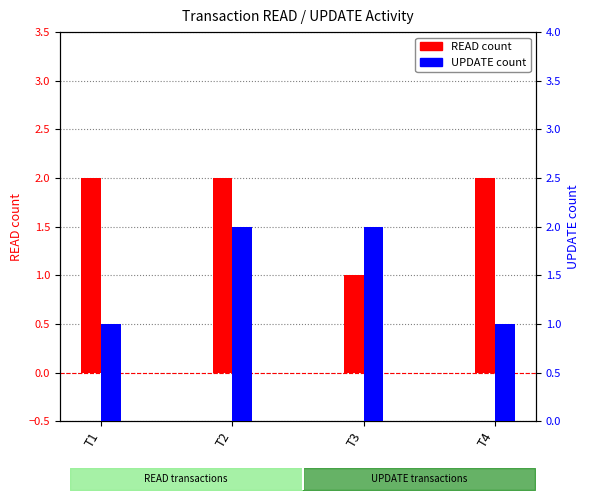

The value of UPDATE count at T4 is 1. True or false?

True